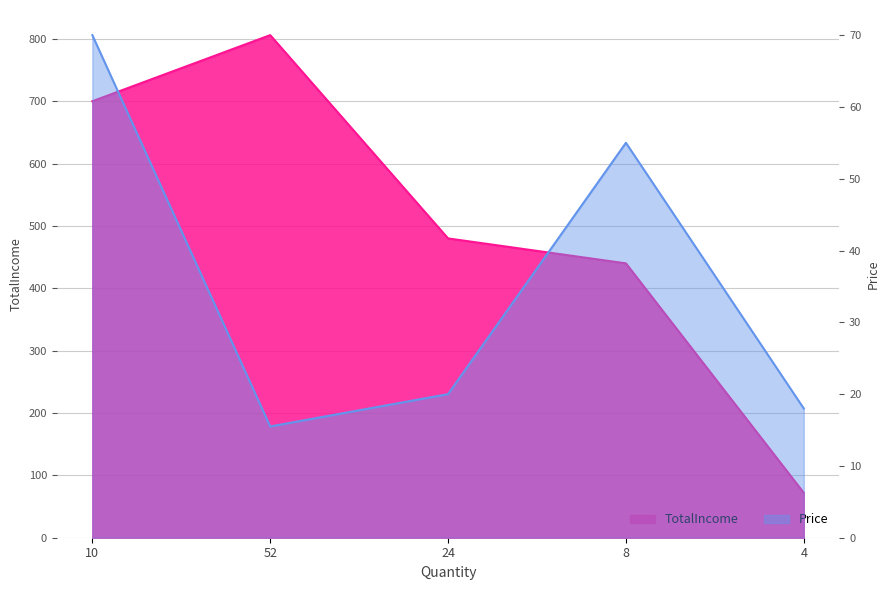

What is the label of the 3rd point from the right?

24